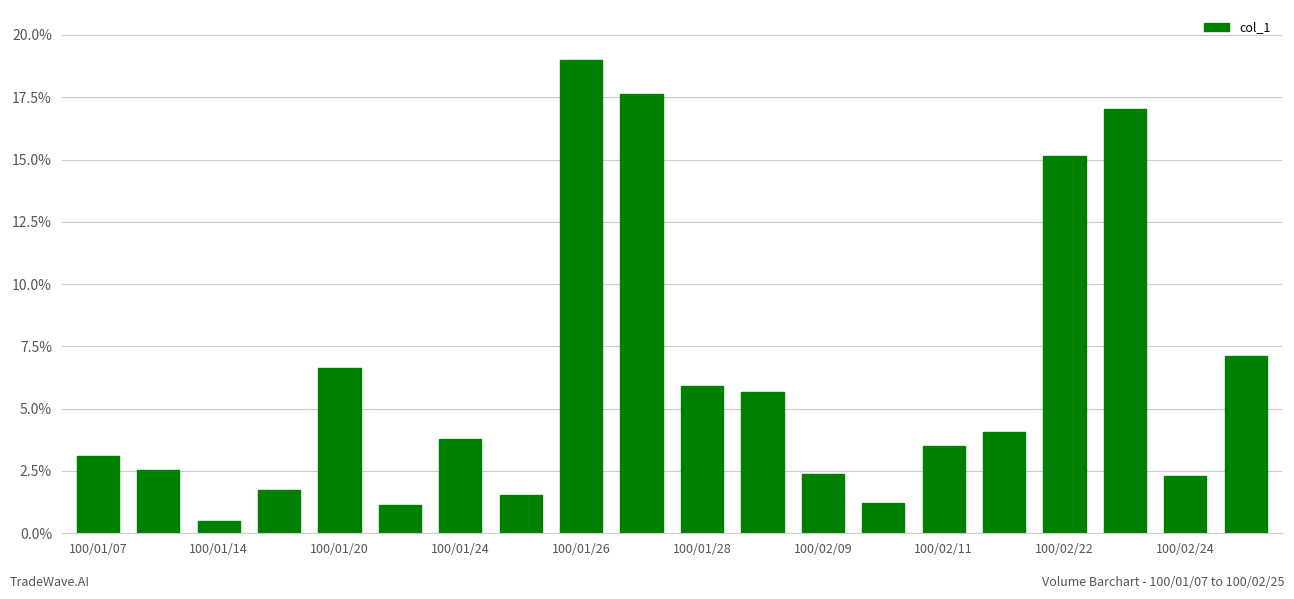

What is the maximum value shown in the chart?

19.0